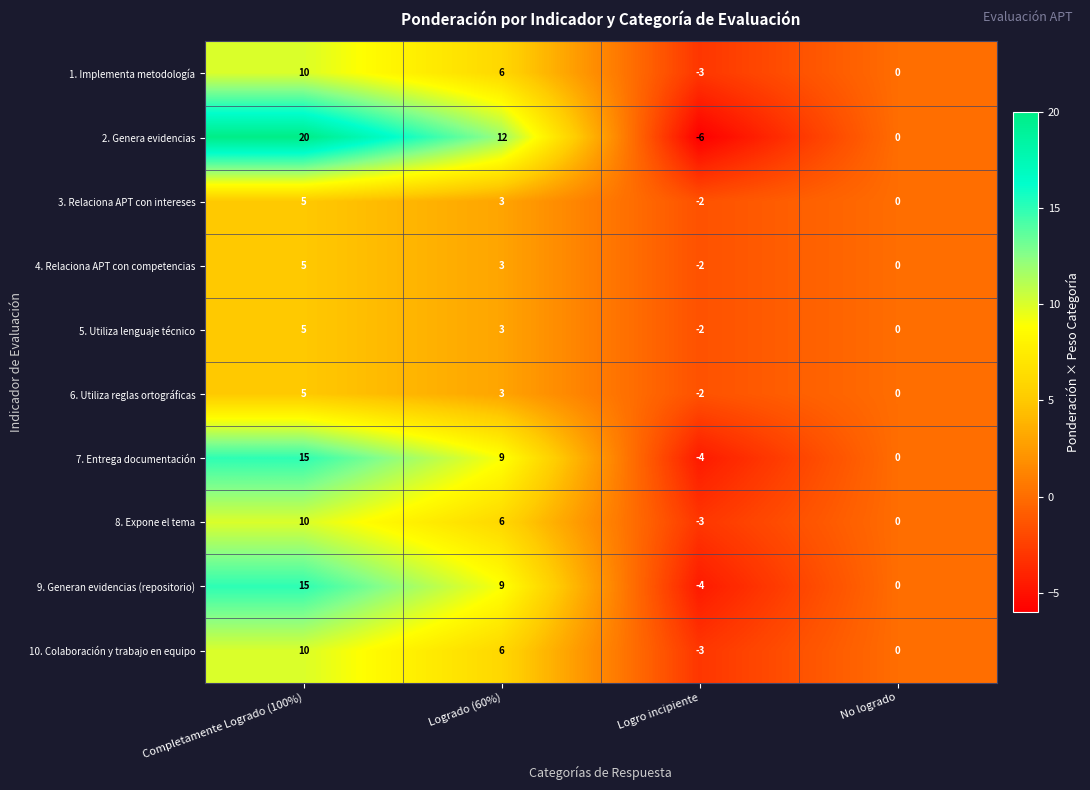

What is the sum of all 10. Colaboración y trabajo en equipo values?

13